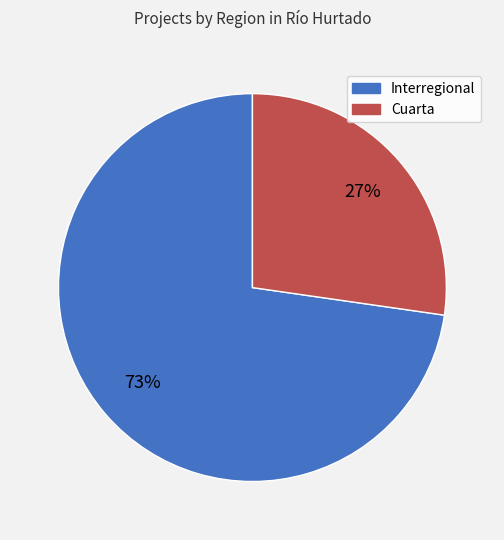

To the nearest percent, what is the average slice percentage?

50%